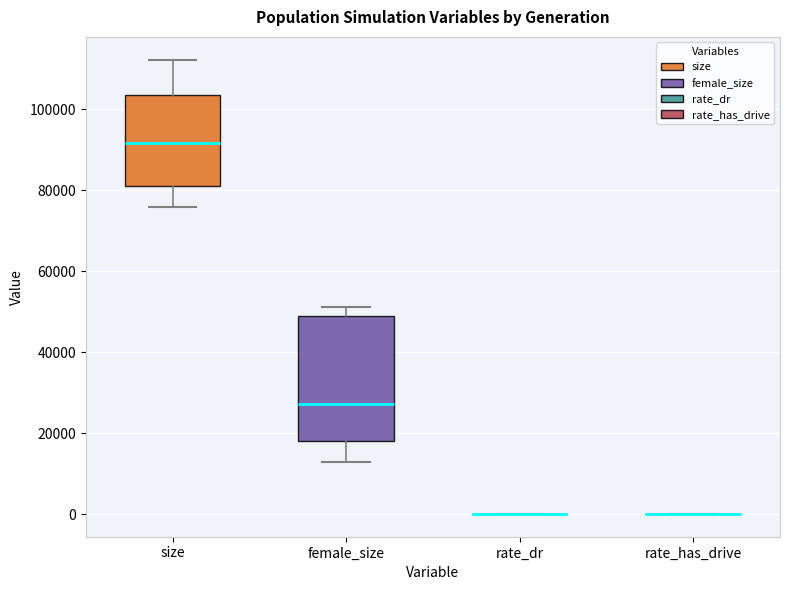

Reading left to right, transcribe this box plot: for each box, give where its median line is, the range the box spans, and where its two whiskers end, as read against the y-axis. The values are not printed on the chart, so give them approximately, as read against the axis.

size: median 92000, box 82000 to 104000, whiskers 76000 to 112000
female_size: median 28000, box 18000 to 48000, whiskers 12000 to 52000
rate_dr: box collapsed to a line at 0, whiskers 0 to 0
rate_has_drive: box collapsed to a line at 0, whiskers 0 to 0